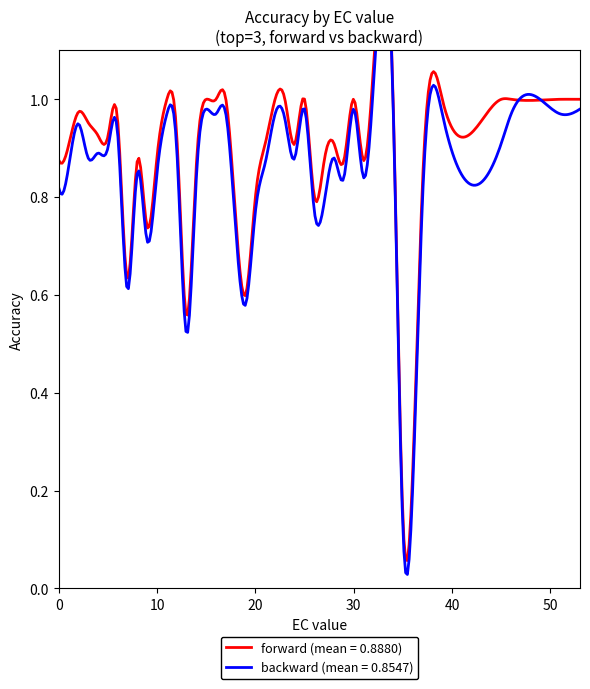

How many data points does each series have?

40